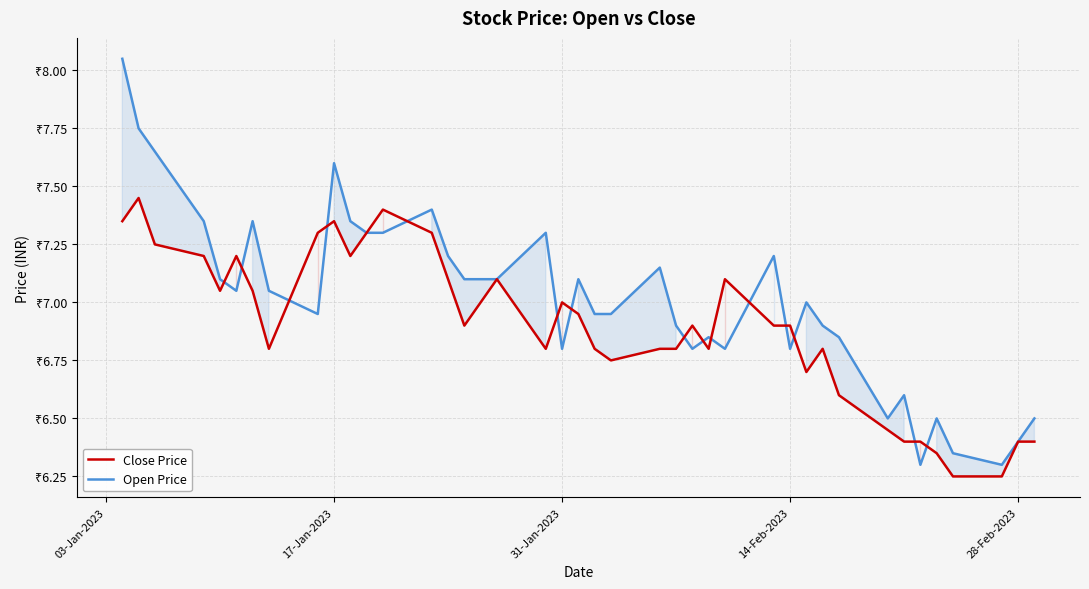

What is the difference between the maximum and minimum values in the Open Price series?

1.8